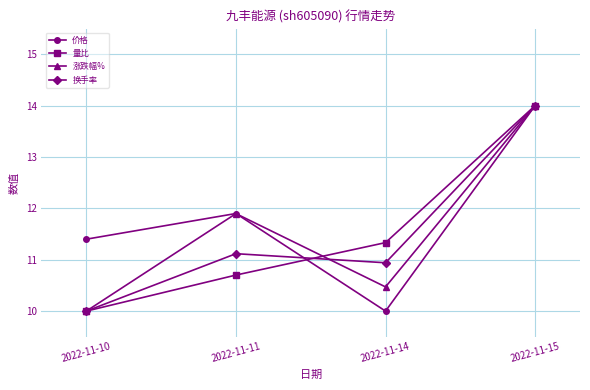

What is the total value across all series at 2022-11-14?

42.7